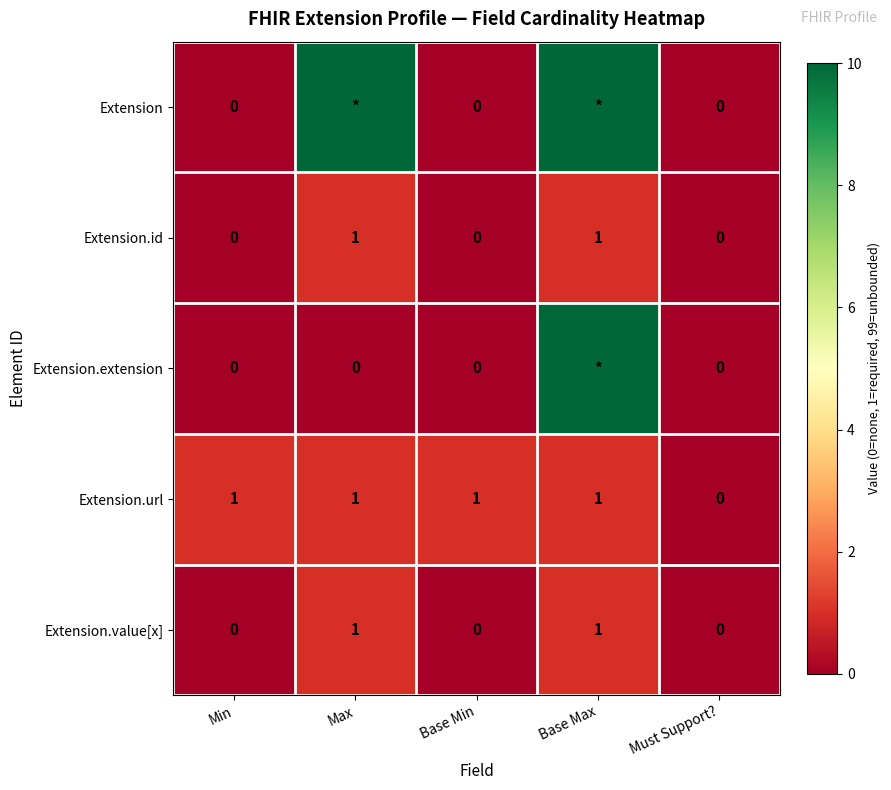

Is the value of Extension.url at Must Support? greater than the value of Extension.value[x] at Base Max?

No